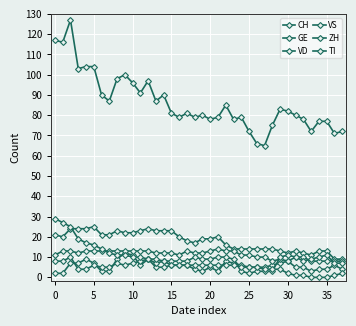

What is the maximum value shown in the chart?

127